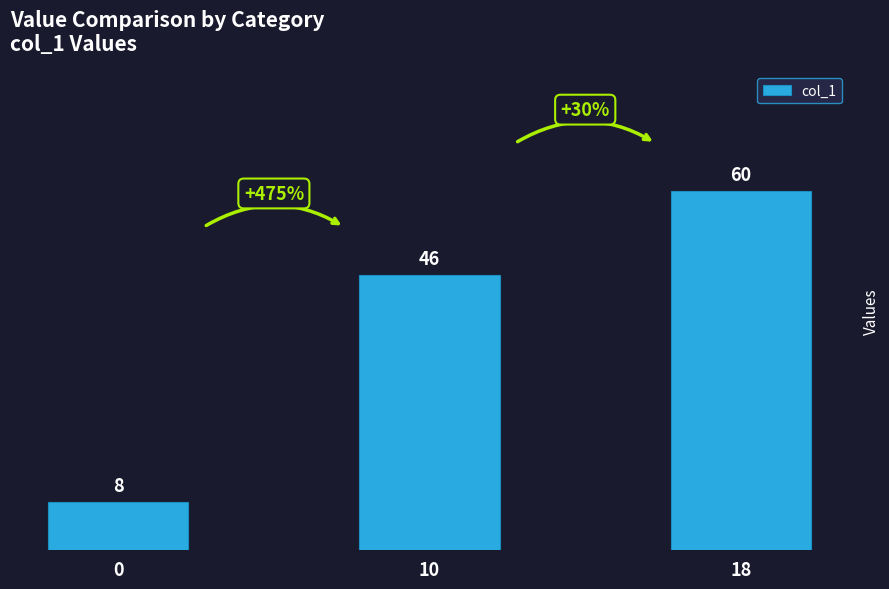

Reading right to left, list all the values displayed in this chart.

18=60	10=46	0=8